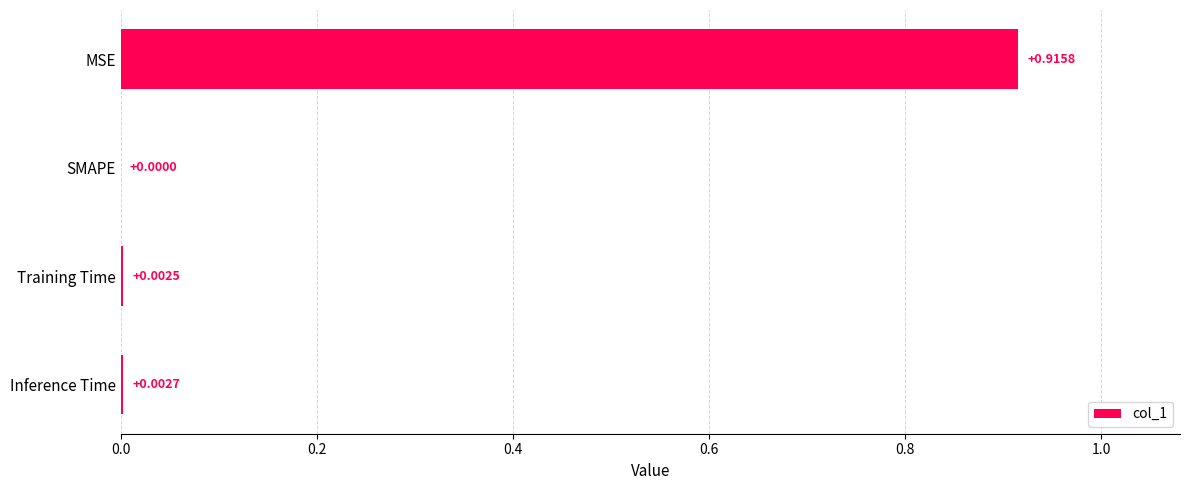

At which label is the value closest to 0?

SMAPE